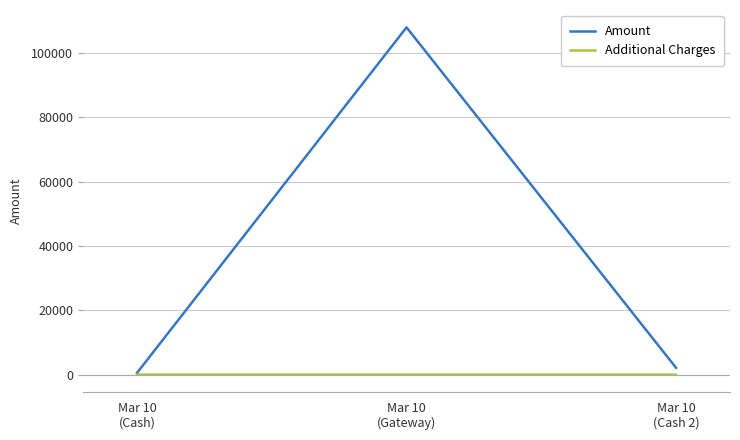

List the series in order of their peak value, highest first.

Amount, Additional Charges